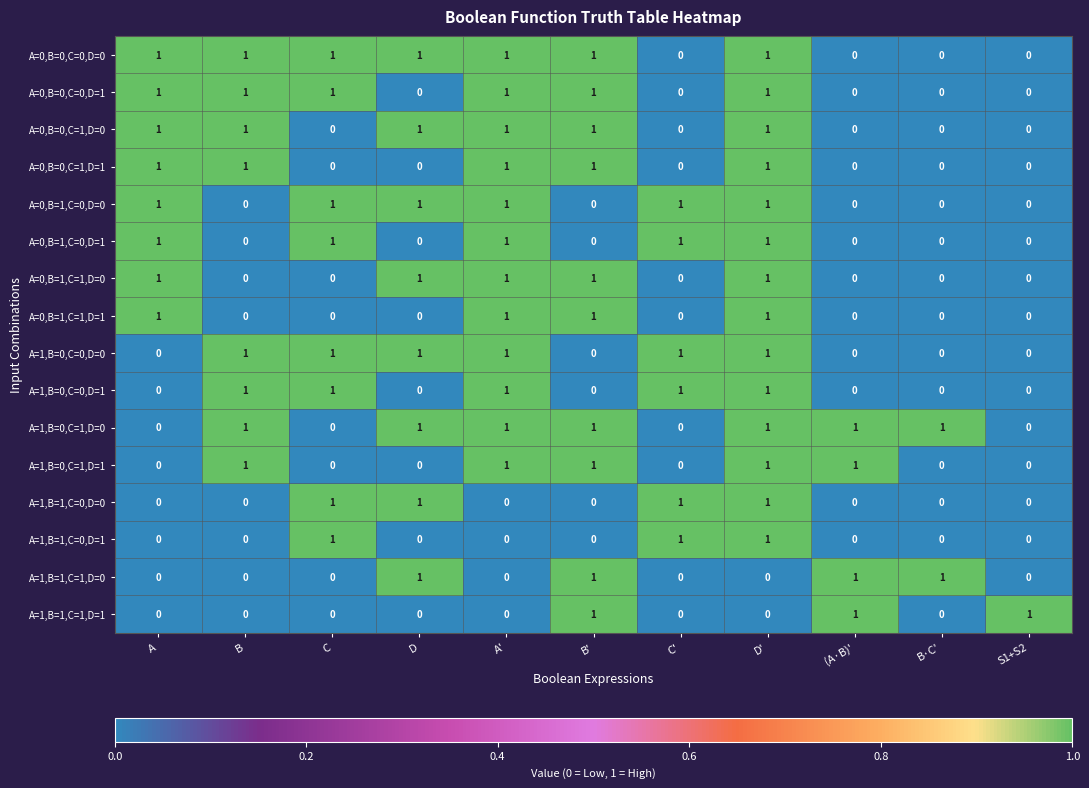

True or false: A=1,B=1,C=1,D=0 has a value of 0 at C'.

True